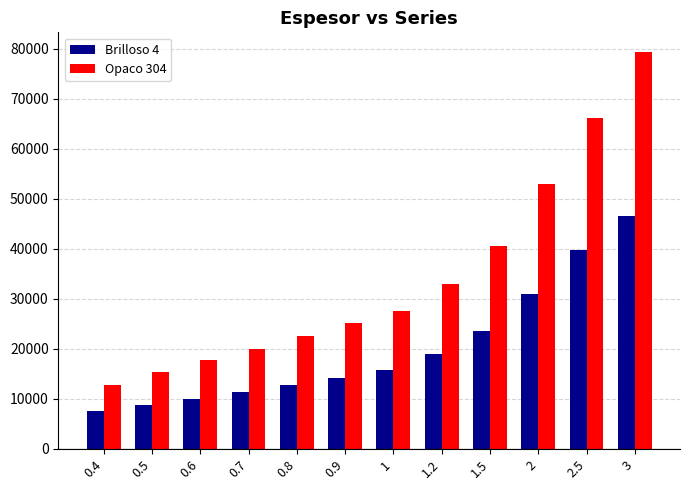

Which series changed the most between 1 and 2.5?

Opaco 304